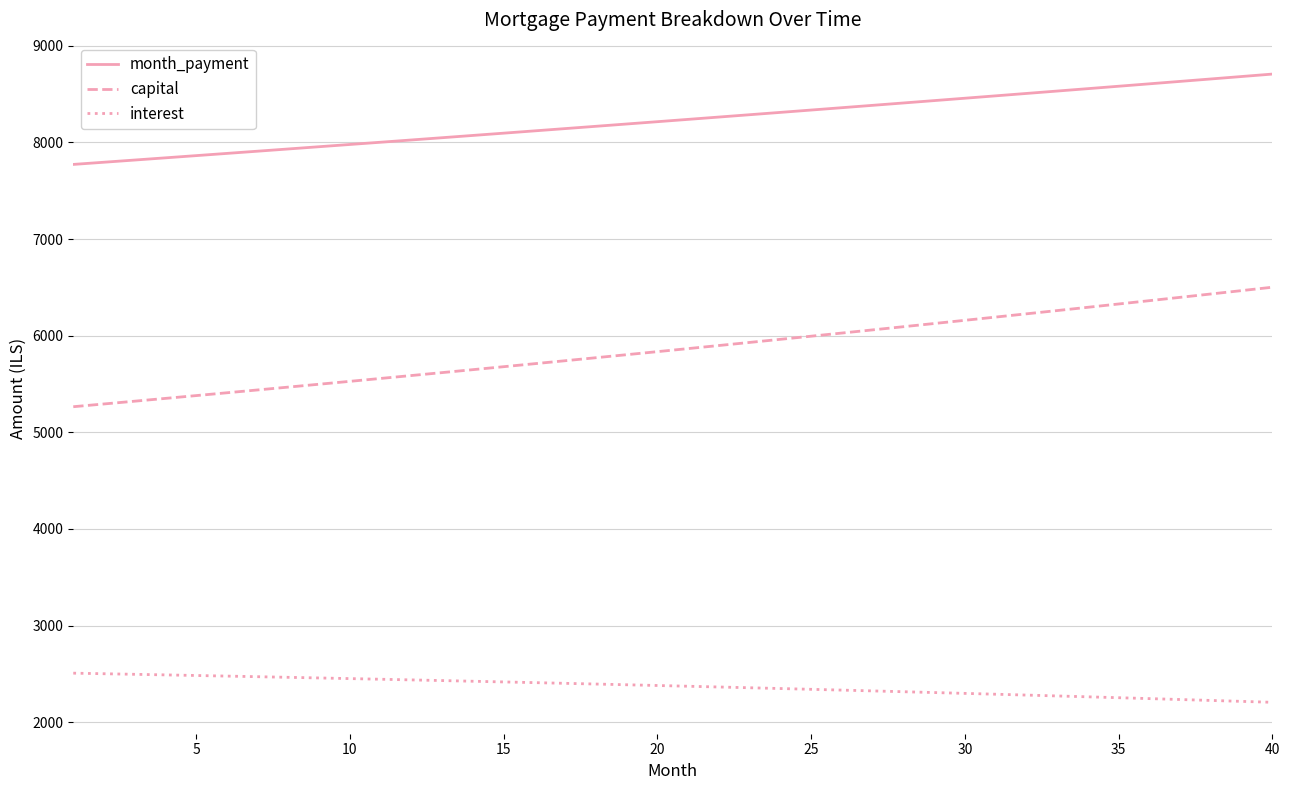

What is the sum of all month_payment values?

329224.5